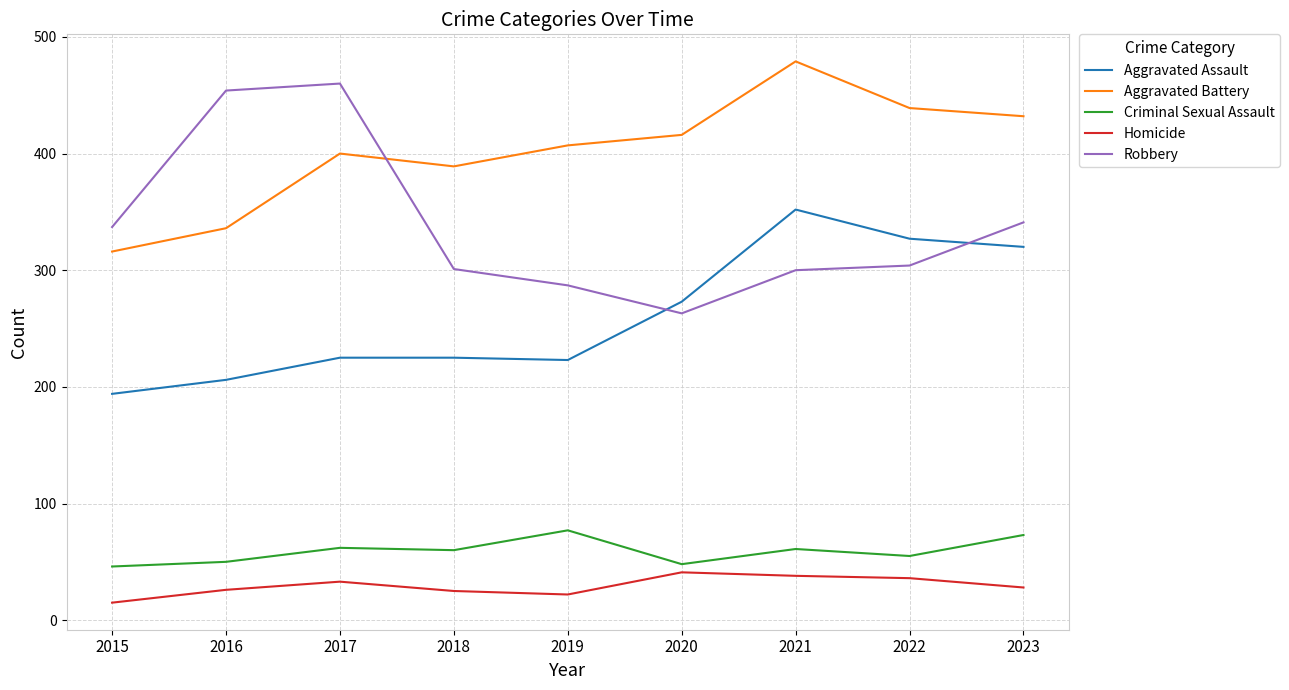

True or false: Robbery and Criminal Sexual Assault cross at least once.

False